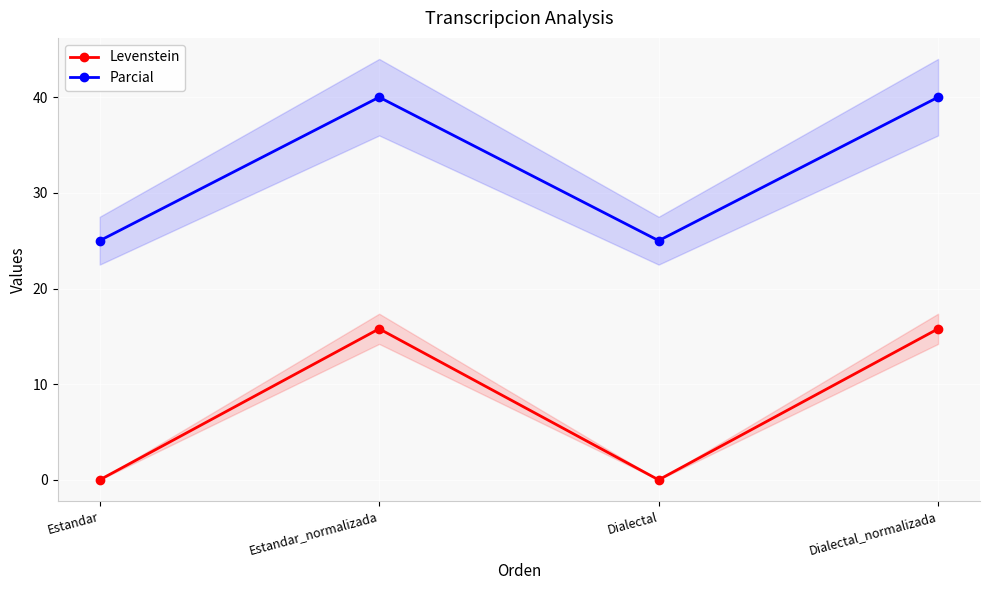

What is the label of the 1st point from the left?

Estandar